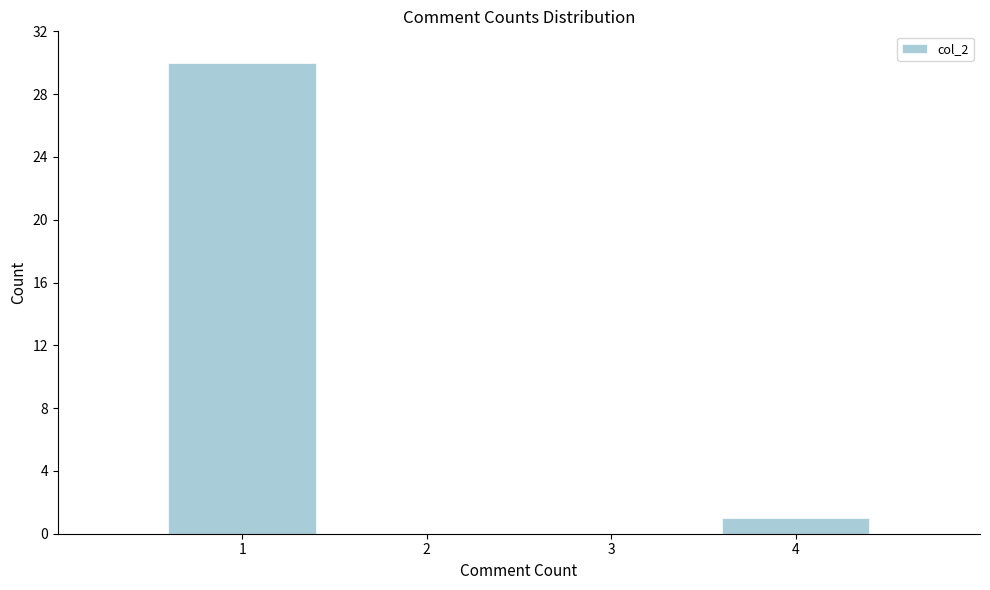

Which range on the x-axis has the tallest bar?

0.5 to 1.5